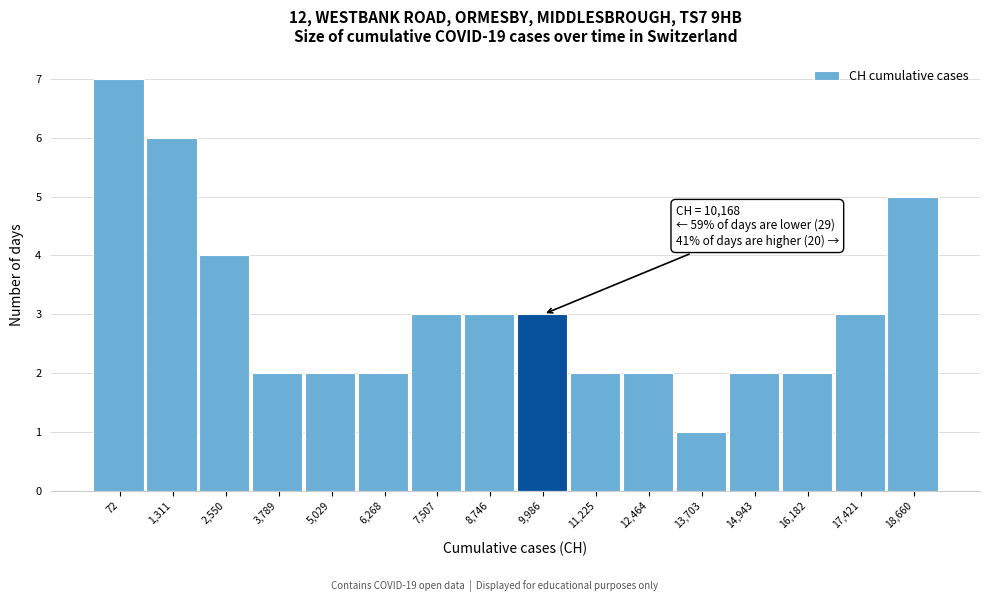

Reading left to right, transcribe all the data shown in this chart.

72=7	1,311=6	2,550=4	3,789=2	5,029=2	6,268=2	7,507=3	8,746=3	9,986=3	11,225=2	12,464=2	13,703=1	14,943=2	16,182=2	17,421=3	18,660=5